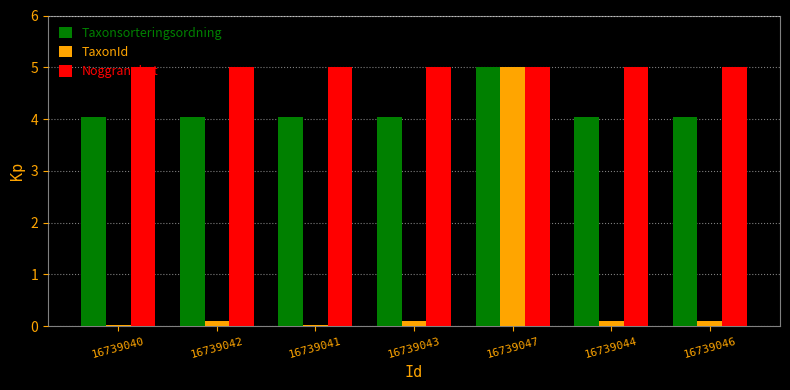

What is the average value of the Taxonsorteringsordning series?

4.2